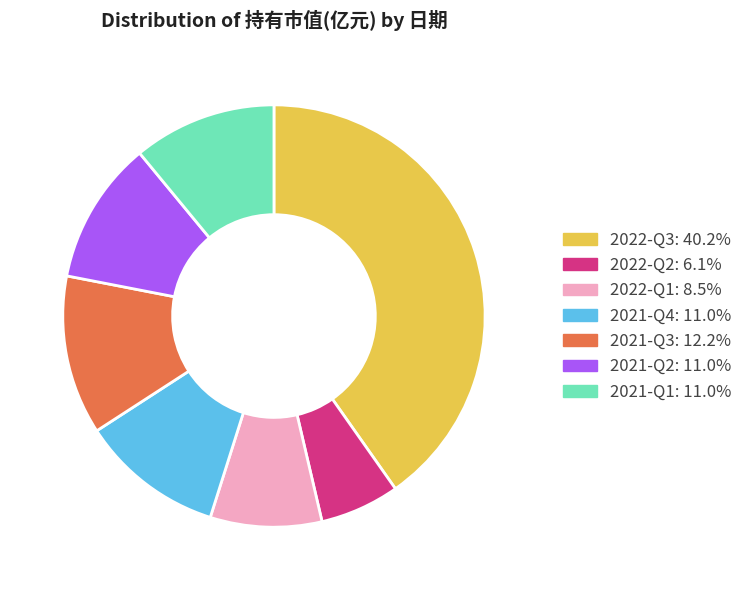

Which category has the biggest portion of the pie?

2022-Q3